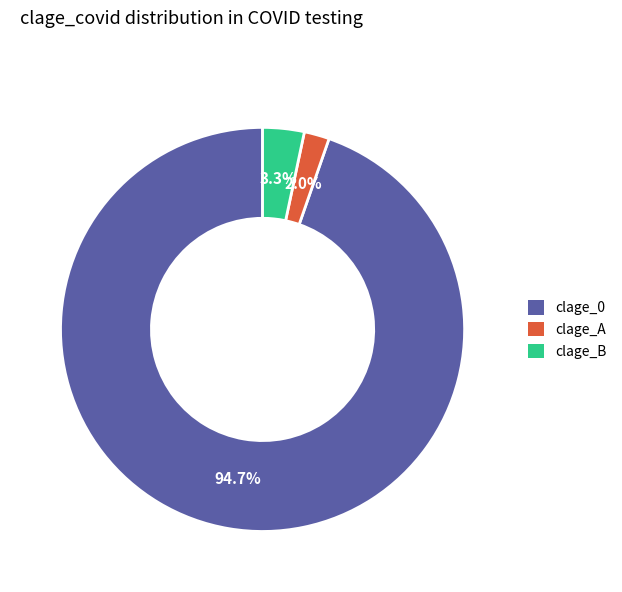

How many slices are in this pie chart?

3